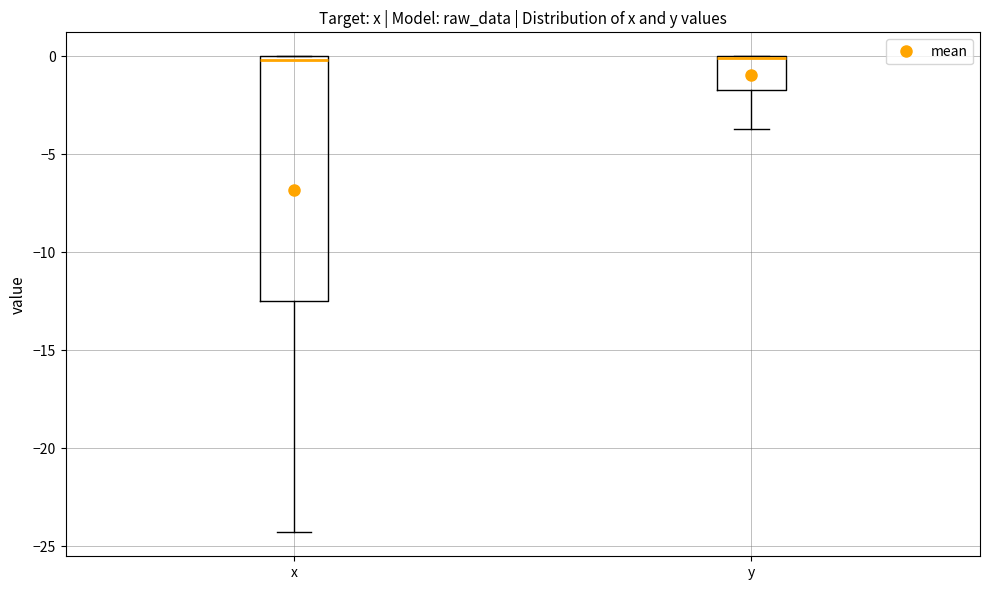

Which box is the tallest, from its lower edge to its upper edge?

x